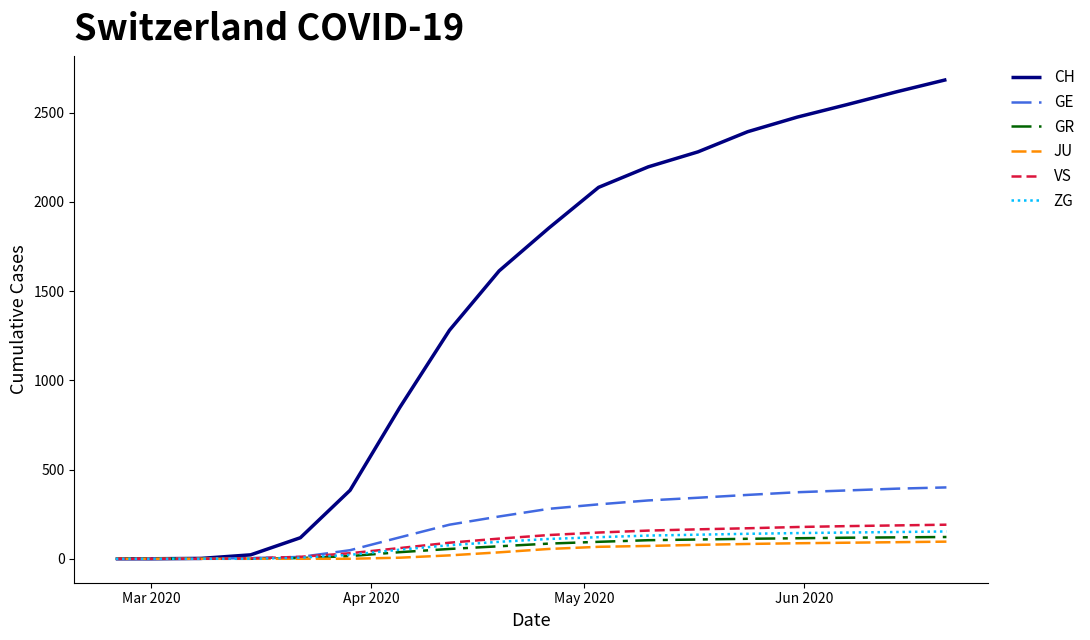

What is the difference between the maximum and minimum values in the GE series?

400